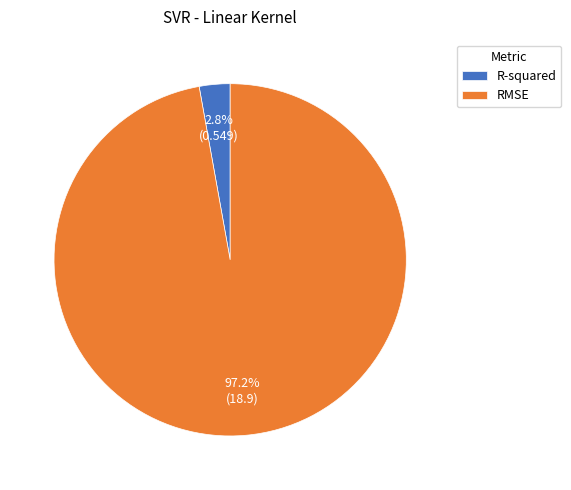

To the nearest percent, what is the difference between the largest and smallest slice percentages?

94%